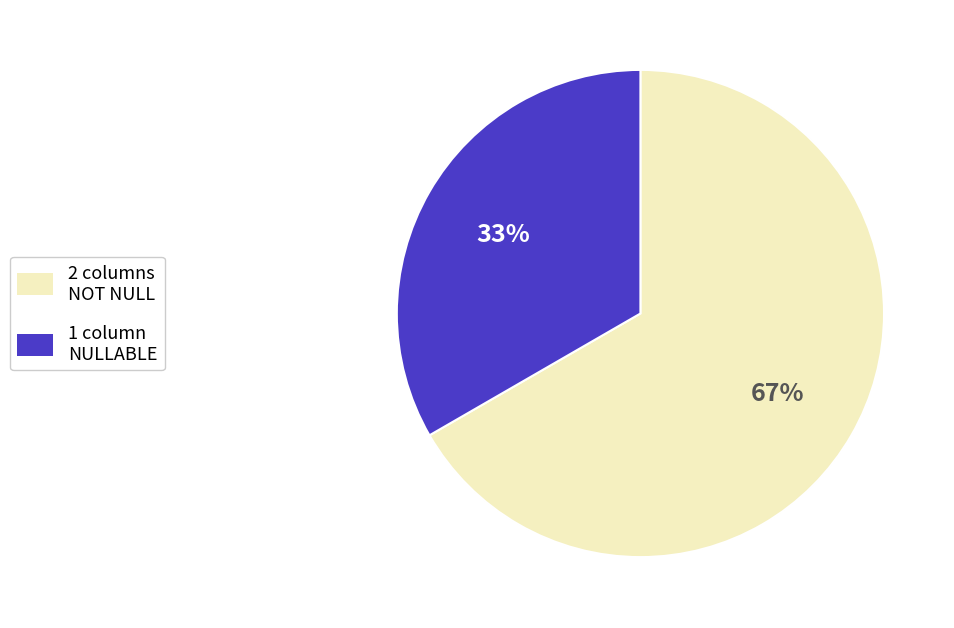

Does any single category account for the majority?

Yes